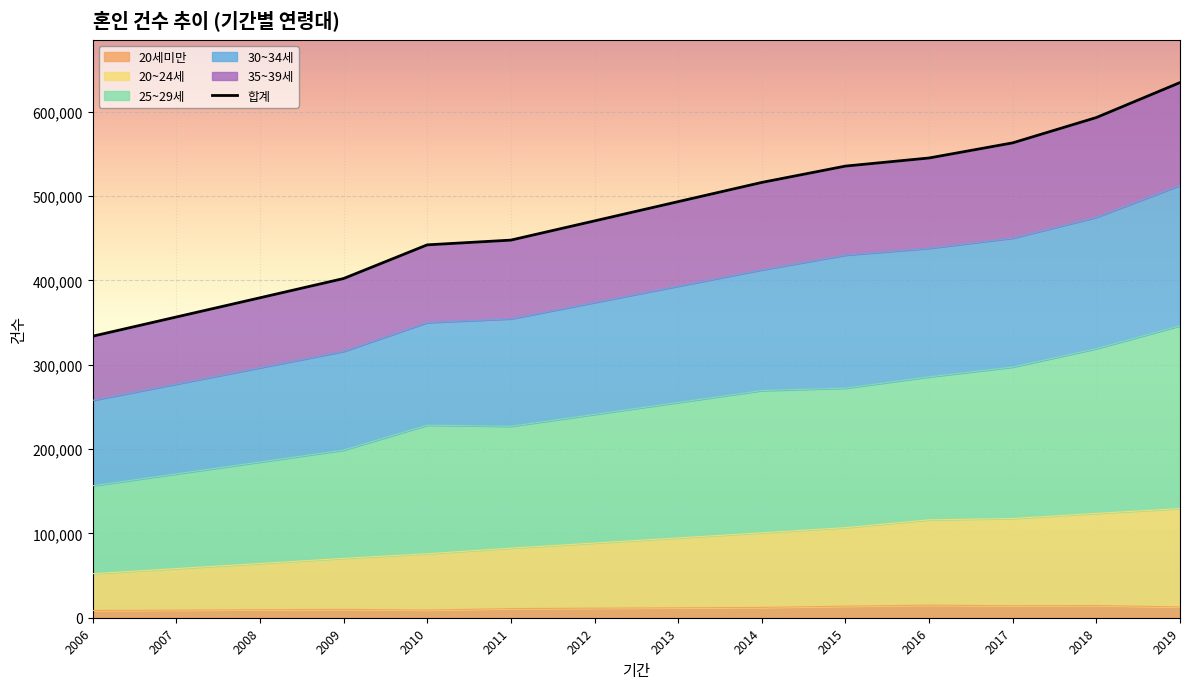

Reading left to right, what are all the values shown in this chart?

2006=333729.8	2007=356502.4	2008=379275.0	2009=402110.0	2010=442039.0	2011=447655.1	2012=470427.7	2013=493262.7	2014=516035.3	2015=535406.0	2016=545019.0	2017=562951.0	2018=592978.0	2019=634425.0